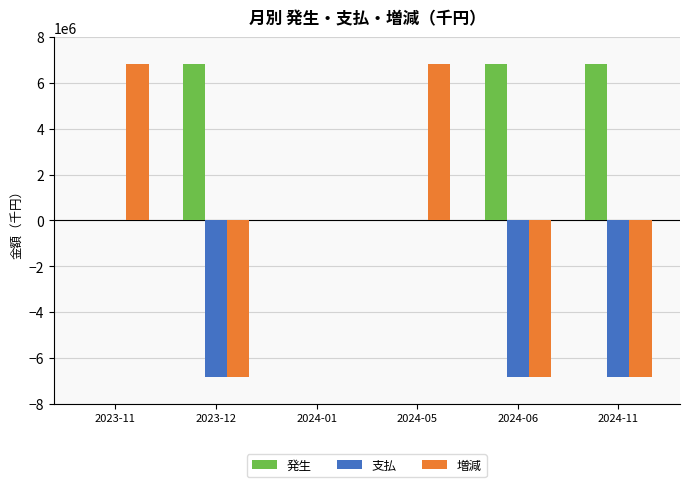

Which series has the largest total across all categories?

発生